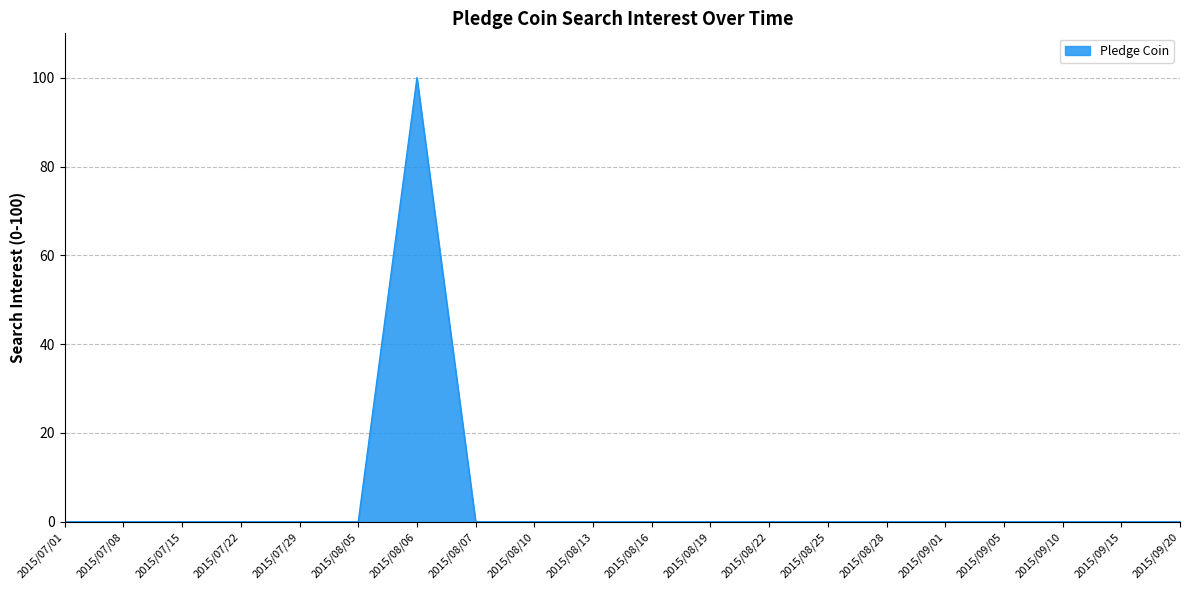

Which category has the highest value across all series?

2015/08/06